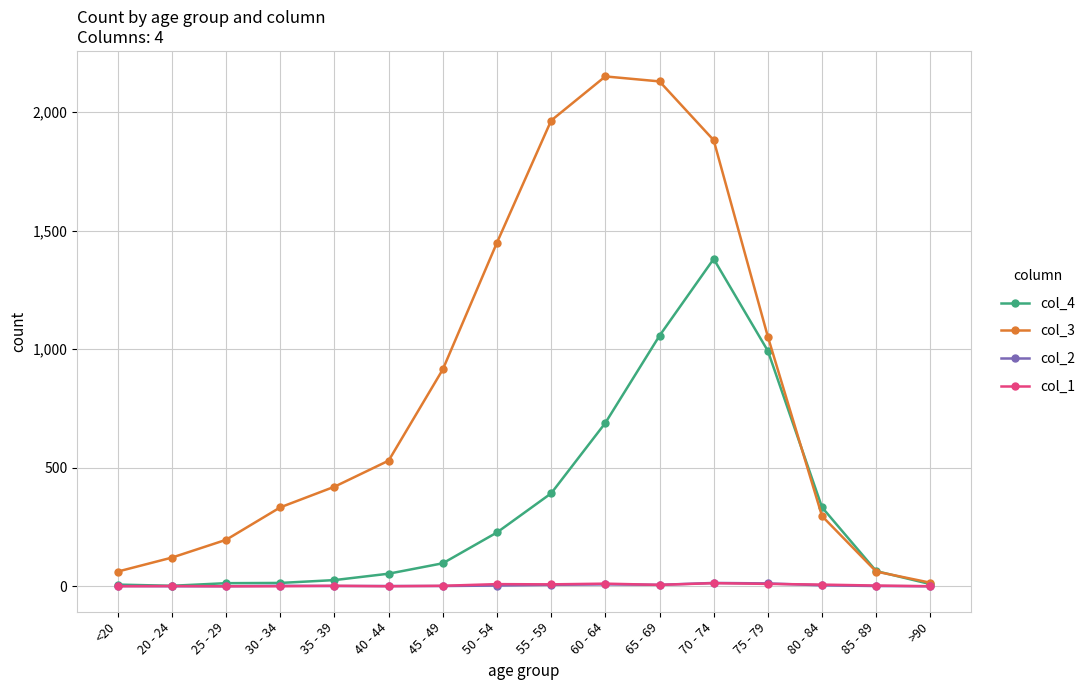

What is the label of the 9th point from the right?

50 - 54